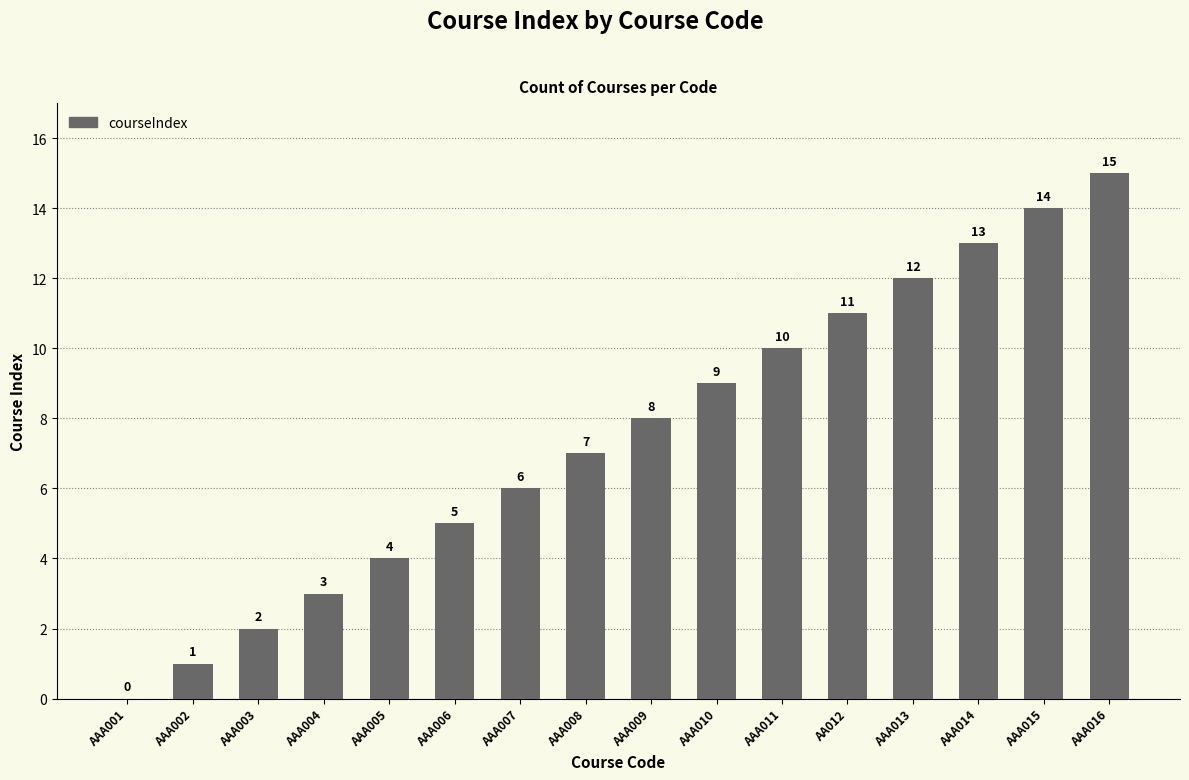

Which label corresponds to the largest value in the chart?

AAA016